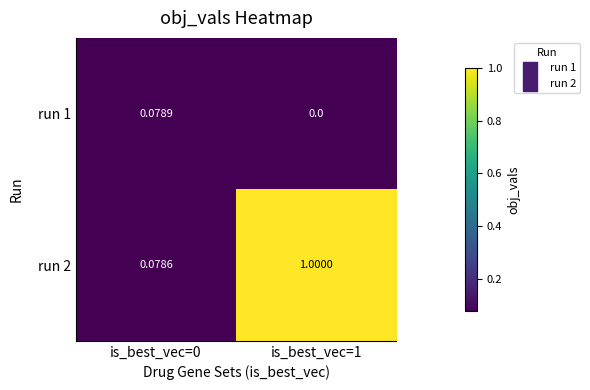

At which category is the sum across all series the highest?

is_best_vec=1